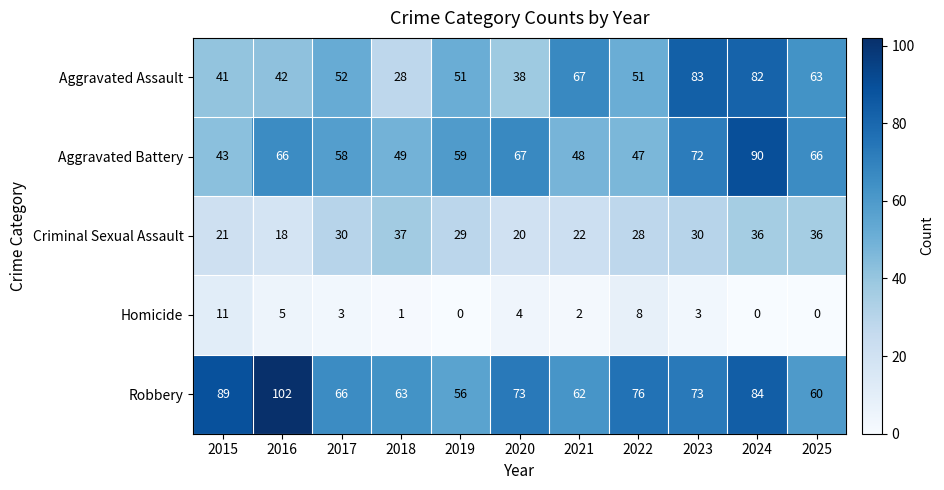

At which label does Homicide first exceed 3?

2015